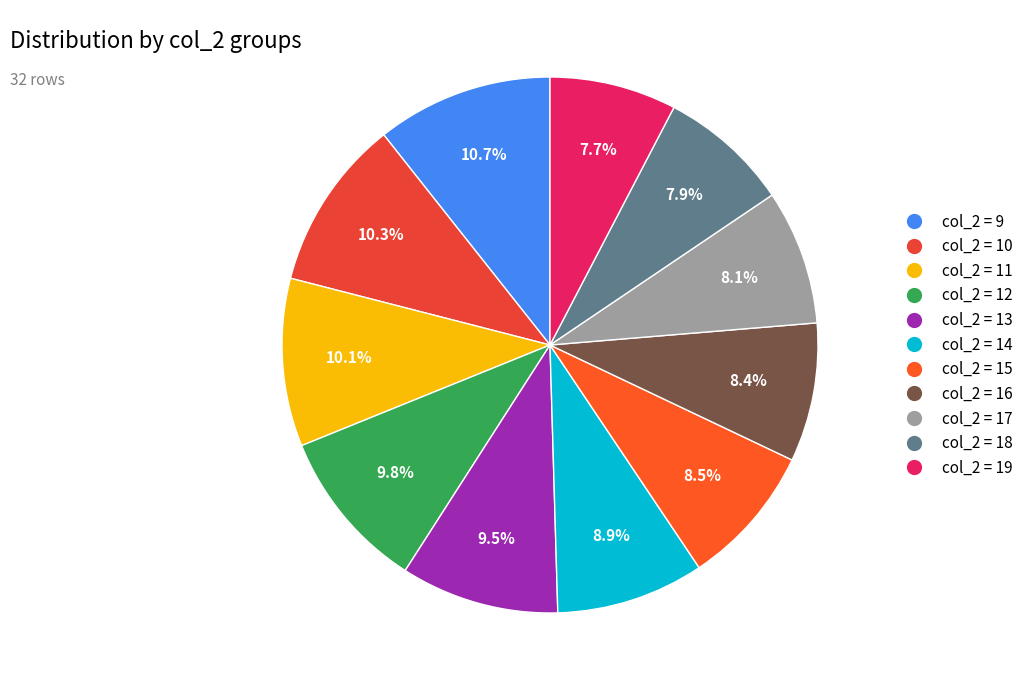

How many slices are in this pie chart?

11